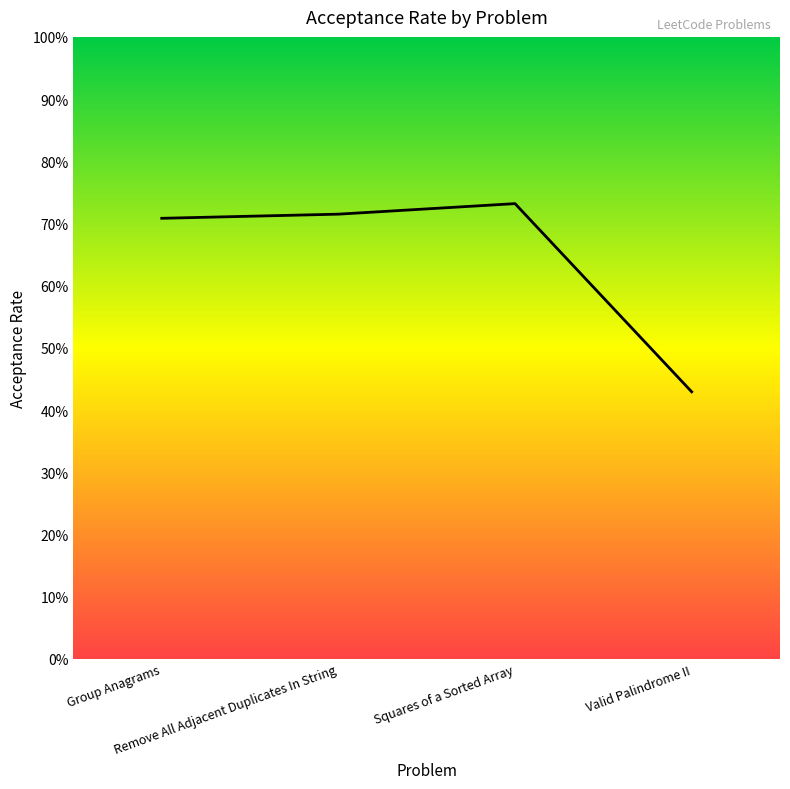

Read the value at Squares of a Sorted Array.

0.7